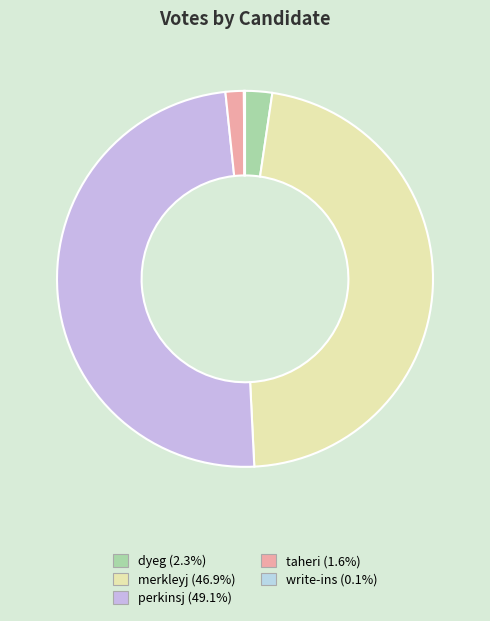

Which category has the biggest portion of the pie?

perkinsj